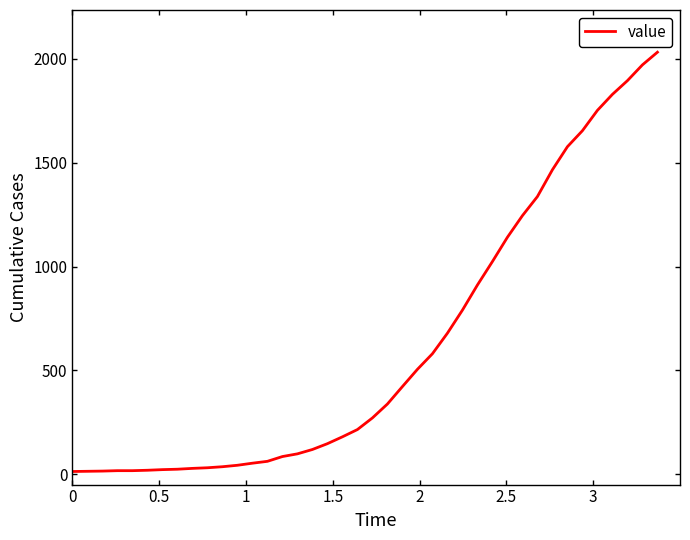

What is the difference between the maximum and minimum values?

2019